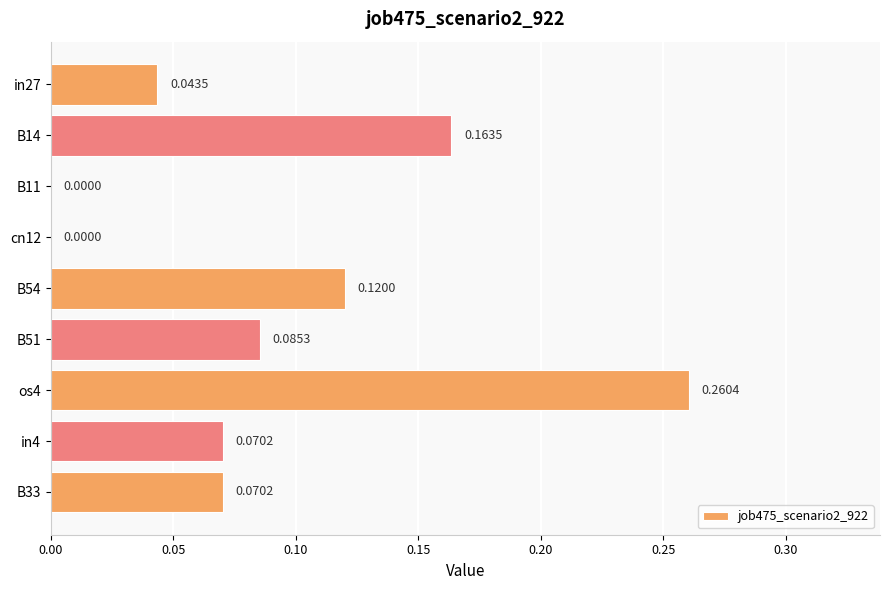

What is the sum of all values?

0.8